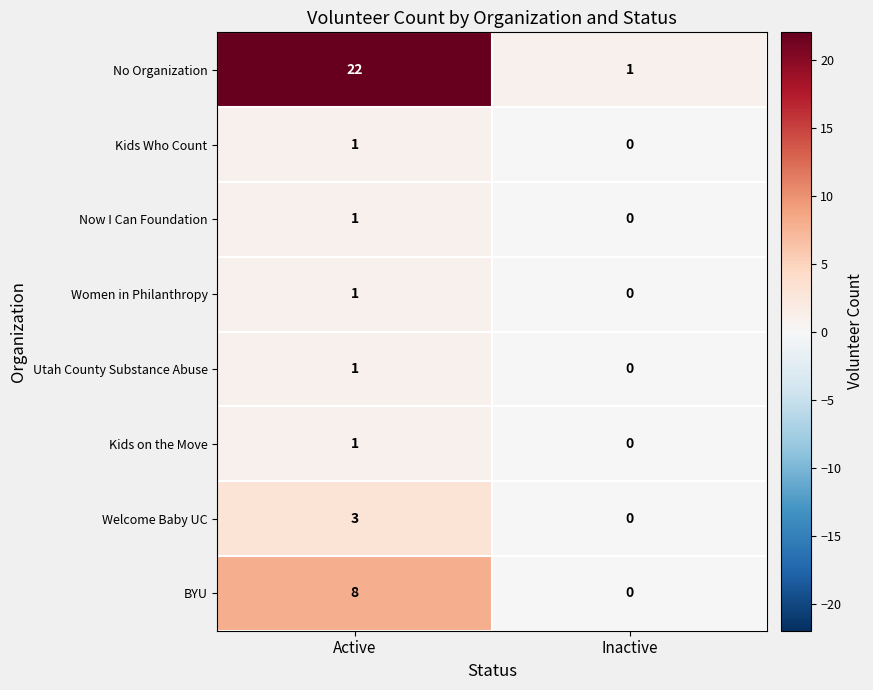

What is the difference between the No Organization values at Inactive and Active?

21